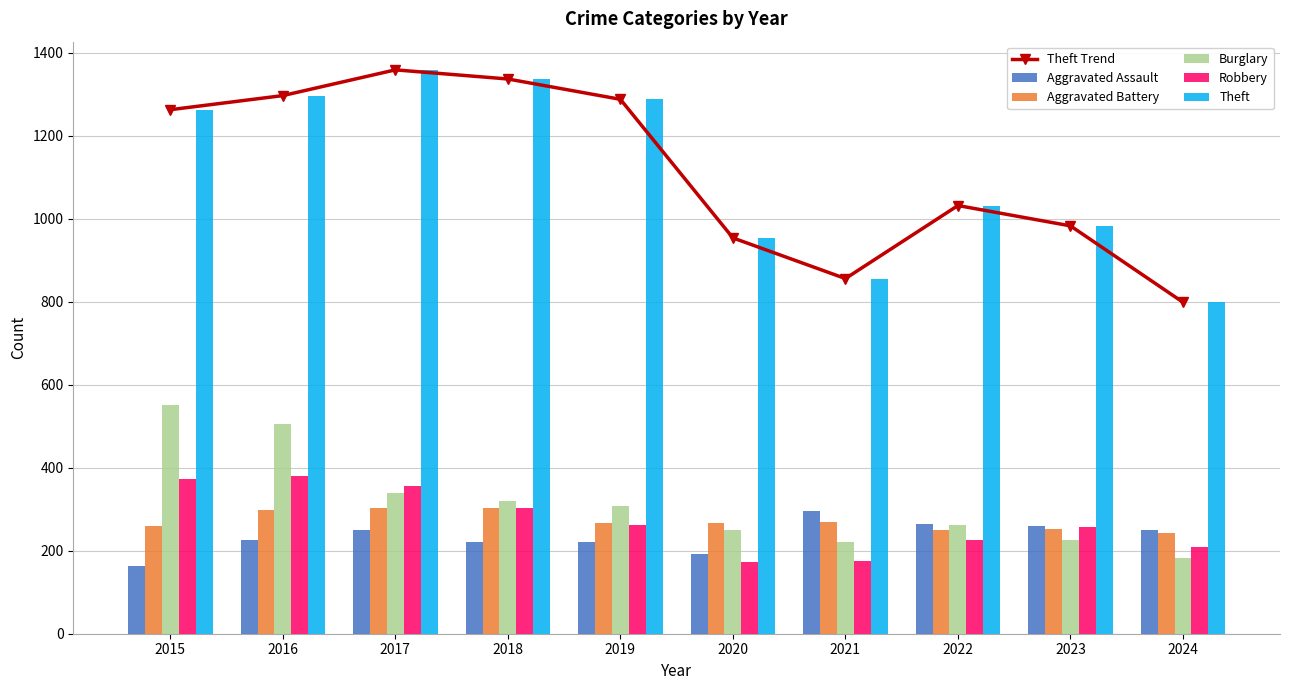

What is the difference between the Robbery values at 2021 and 2023?

82